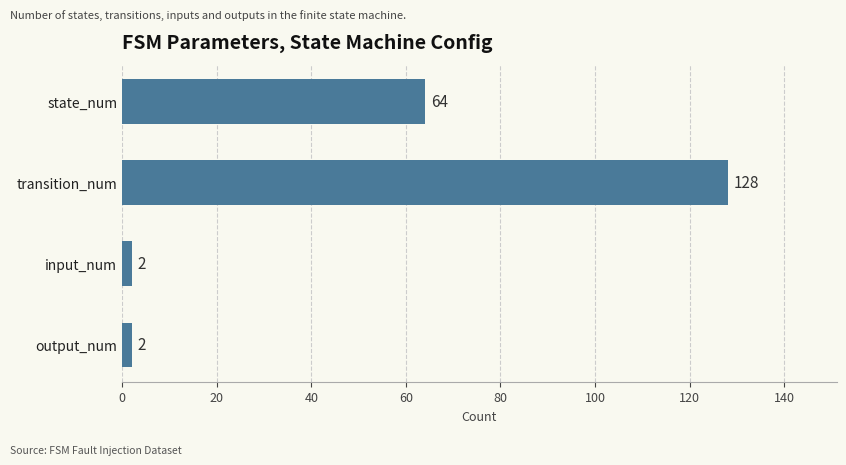

What is the difference between the second highest and second lowest values?

62